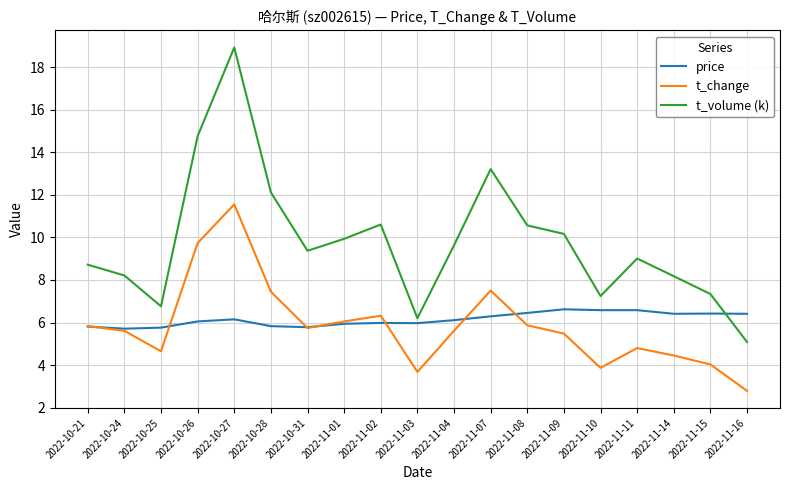

Which series has the widest spread of values?

t_volume (k)